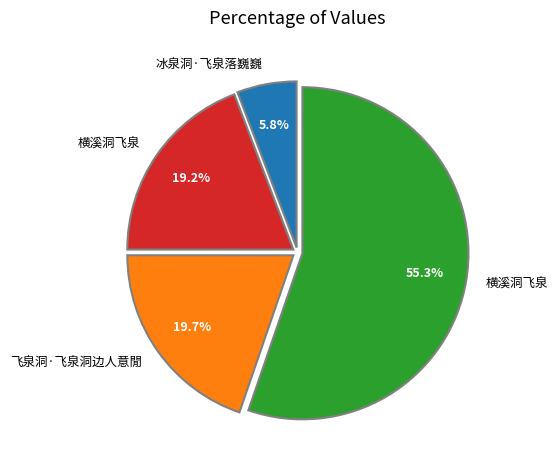

Is there a majority slice in this chart?

Yes